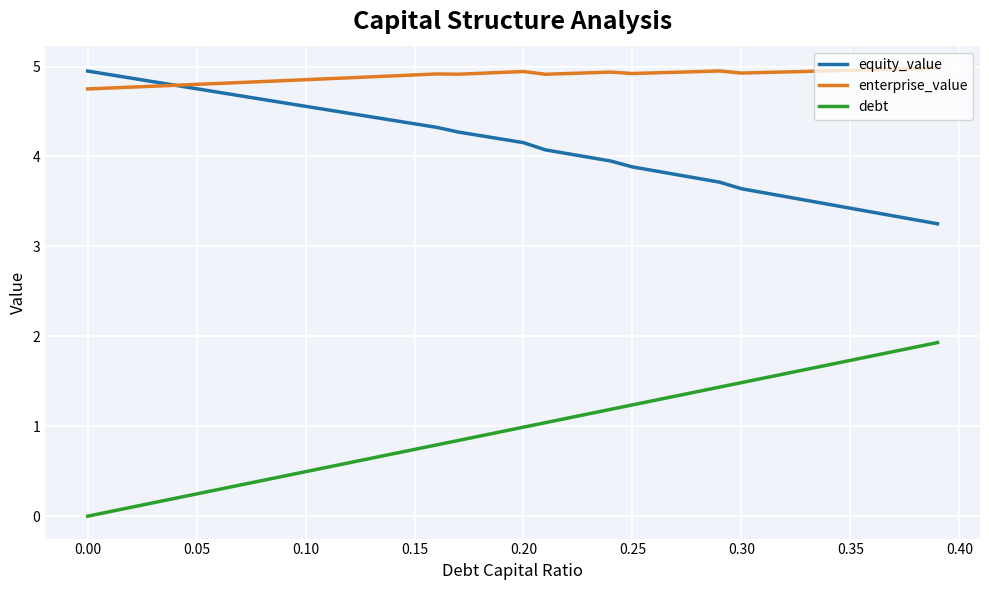

Which series has the largest total across all categories?

enterprise_value